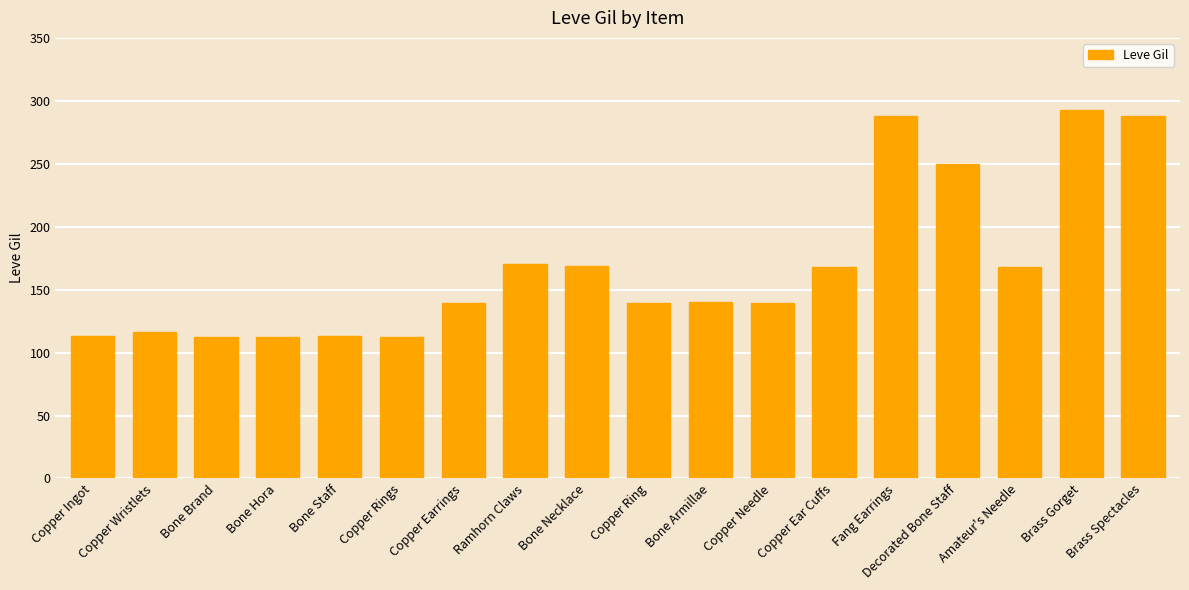

The value at Amateur's Needle is 112. True or false?

False